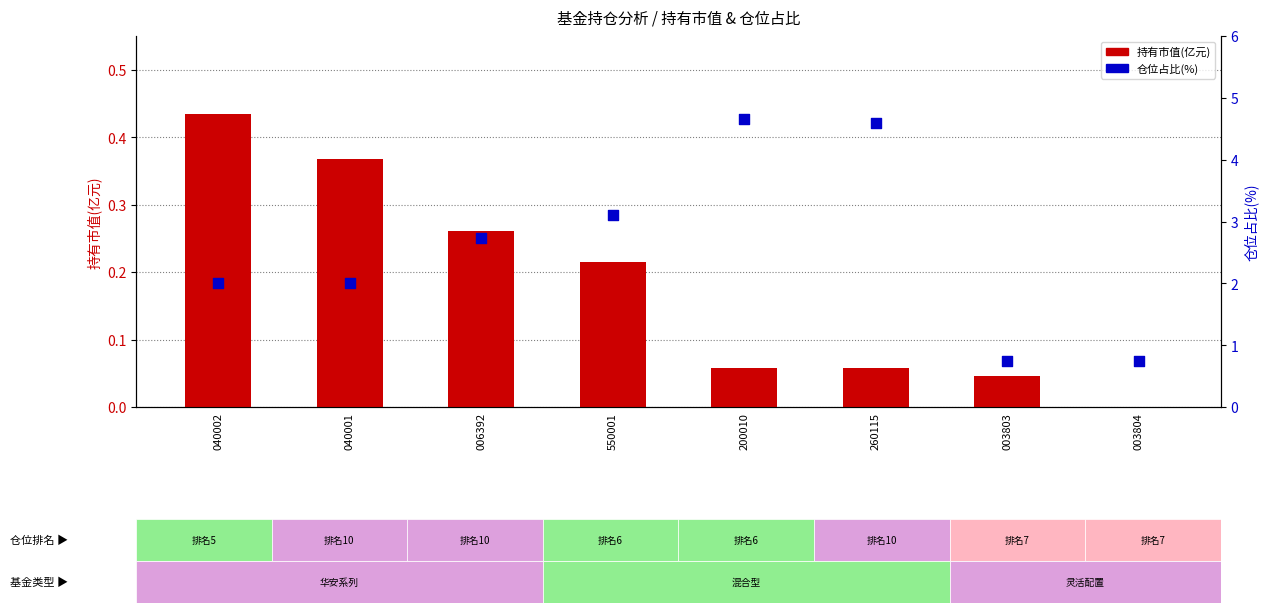

Which series reaches the minimum Y coordinate?

持有市值(亿元)